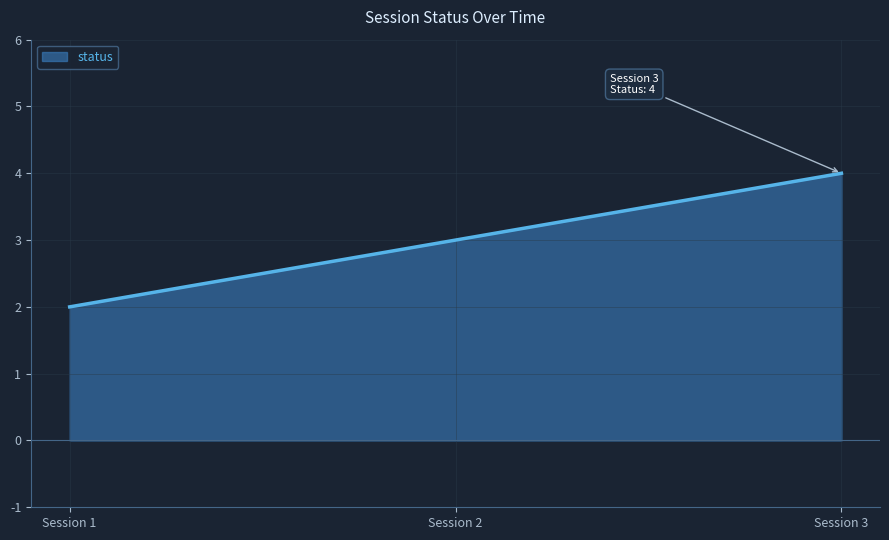

What is the maximum value shown in the chart?

4.0